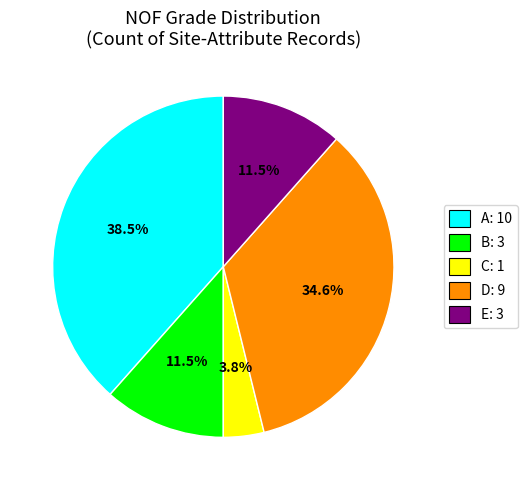

Does A account for over 50% of the chart?

No